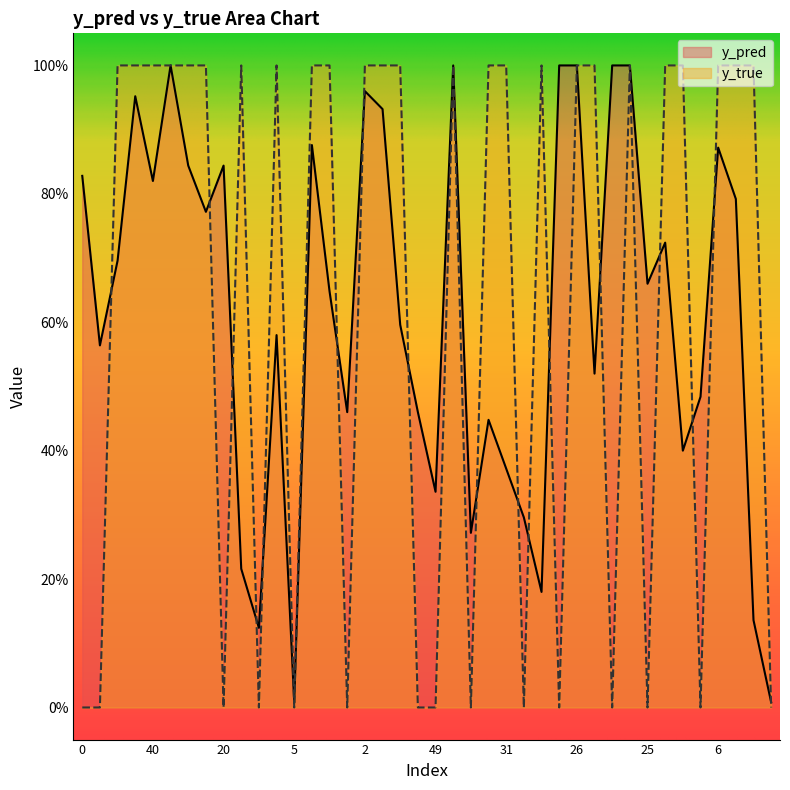

Which series has the largest total across all categories?

y_true